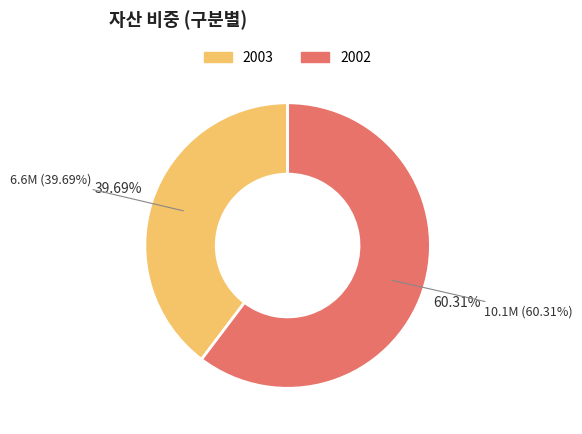

Count the number of slices in the pie.

2